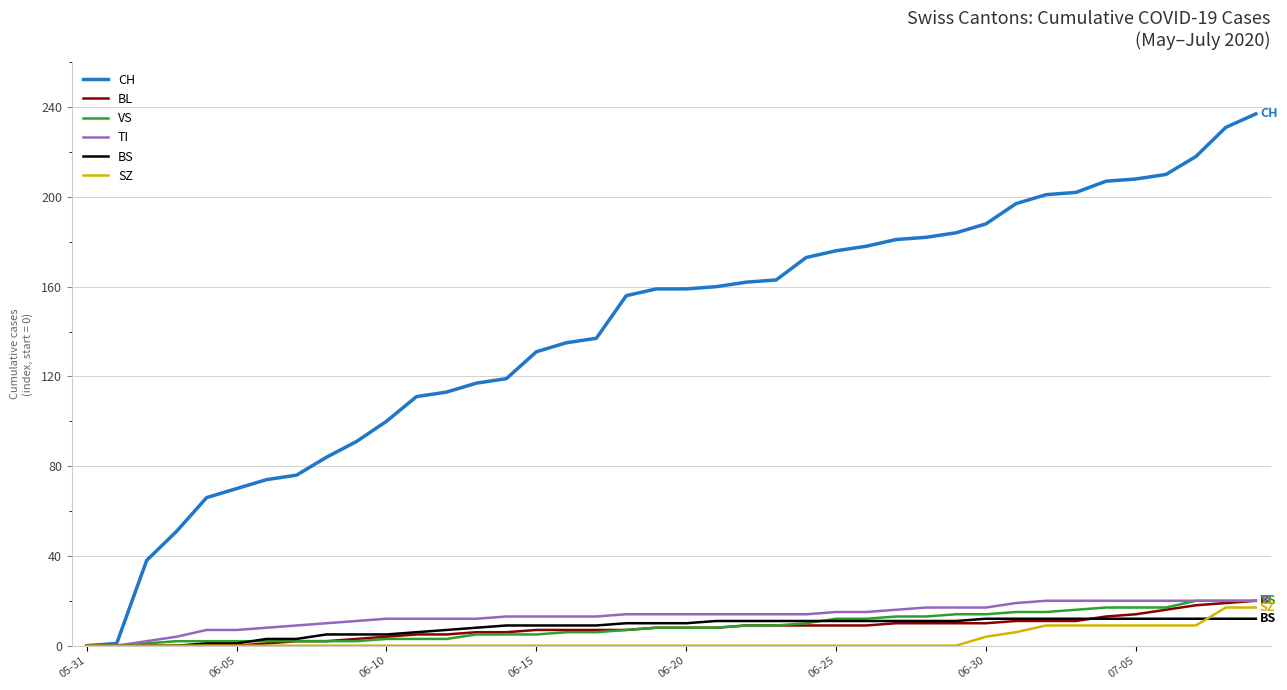

What is the greatest value displayed?

237